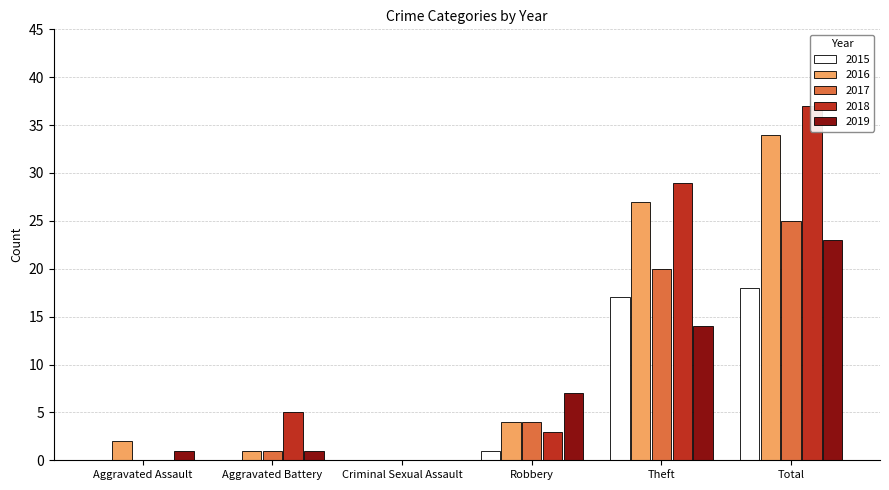

Reading right to left, transcribe all the data shown in this chart.

2015: 18	17	1	0	0	0
2016: 34	27	4	0	1	2
2017: 25	20	4	0	1	0
2018: 37	29	3	0	5	0
2019: 23	14	7	0	1	1